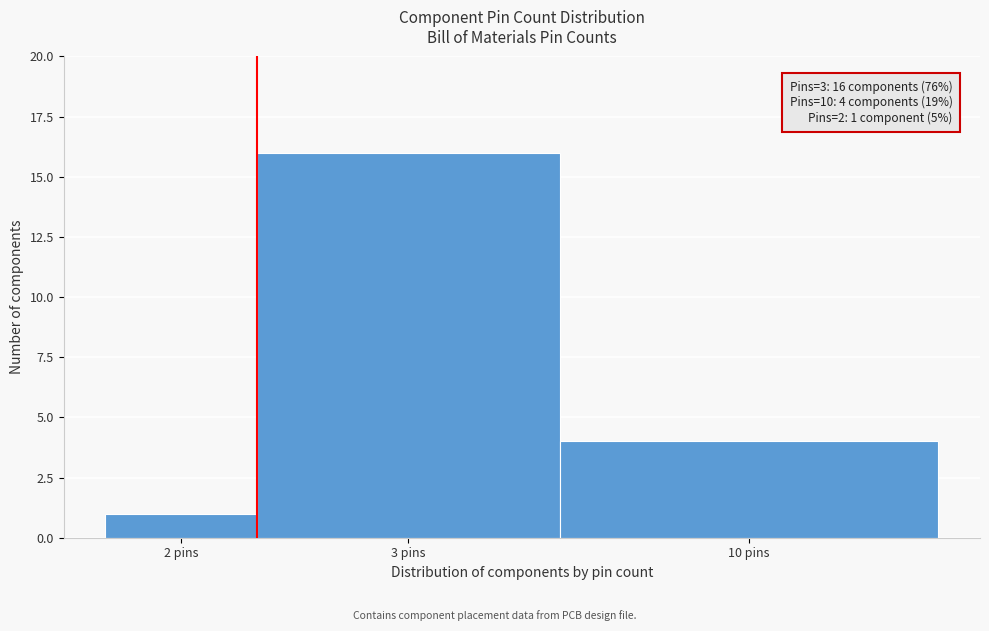

Reading left to right, extract all data points from this chart.

2 pins=1	3 pins=16	10 pins=4